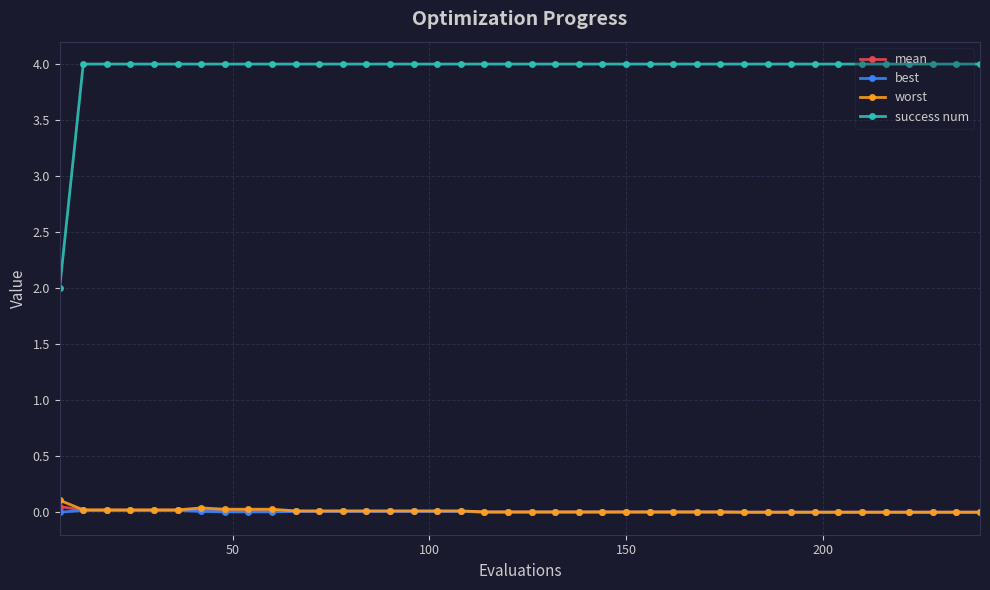

True or false: success num and mean intersect in this chart.

False